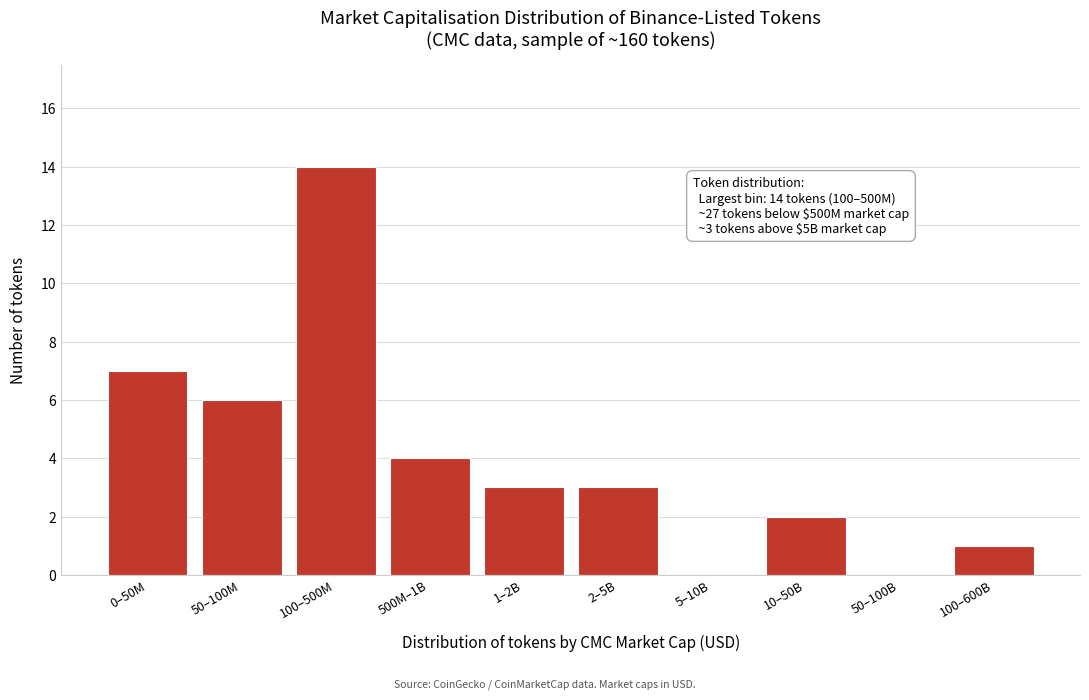

Reading right to left, extract all data points from this chart.

100–600B=1	50–100B=0	10–50B=2	5–10B=0	2–5B=3	1–2B=3	500M–1B=4	100–500M=14	50–100M=6	0–50M=7